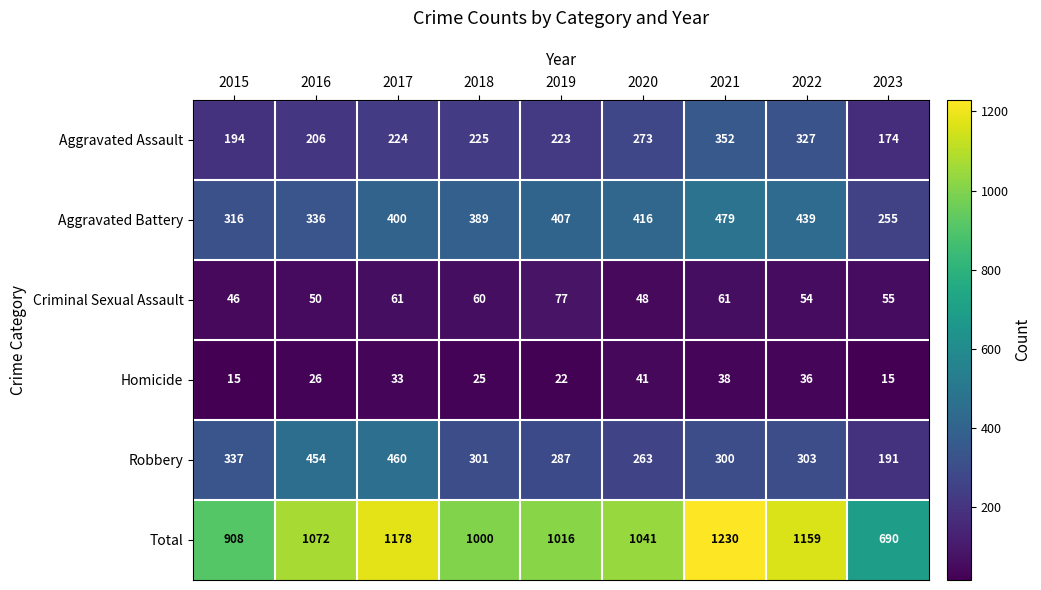

List the series in order of their peak value, lowest first.

Homicide, Criminal Sexual Assault, Aggravated Assault, Robbery, Aggravated Battery, Total